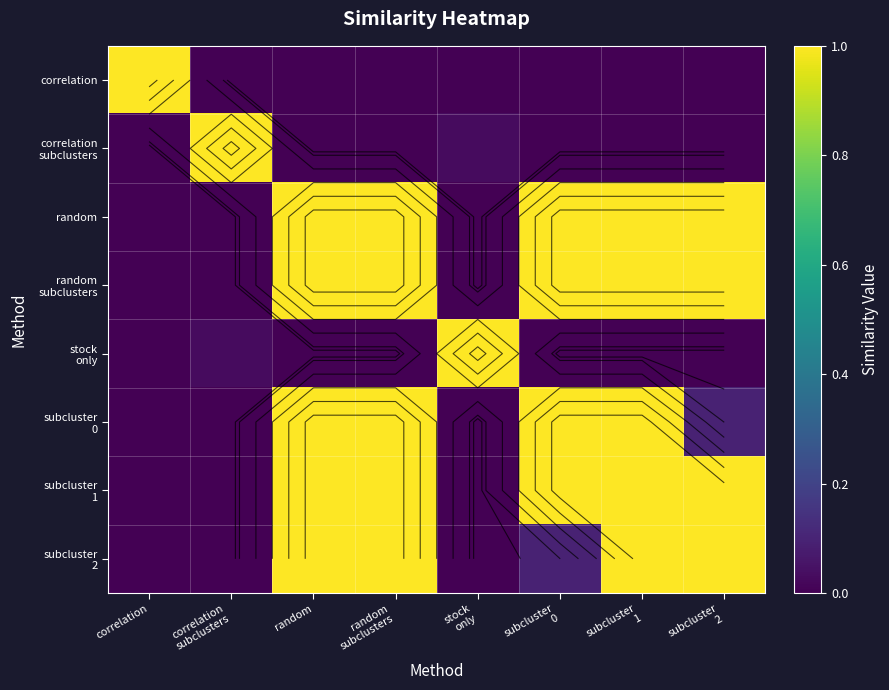

At which label does random reach its peak?

random